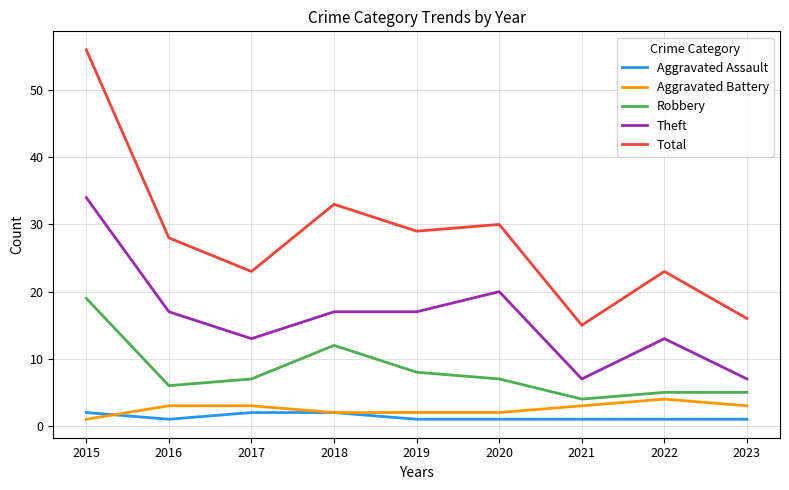

What is the sum of the Aggravated Assault values at 2017 and 2018?

4